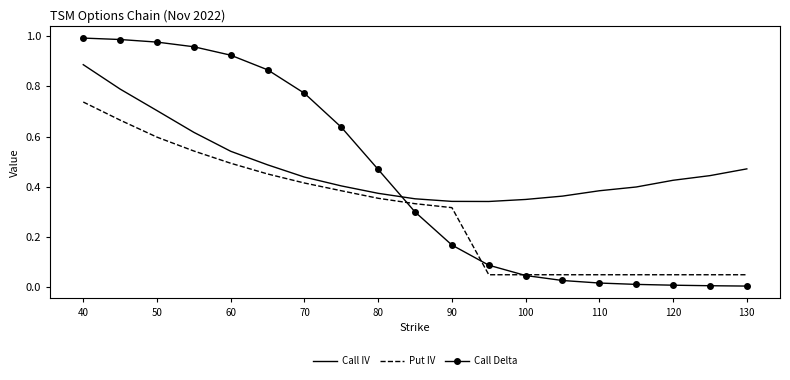

Which series has the widest spread of values?

Call Delta